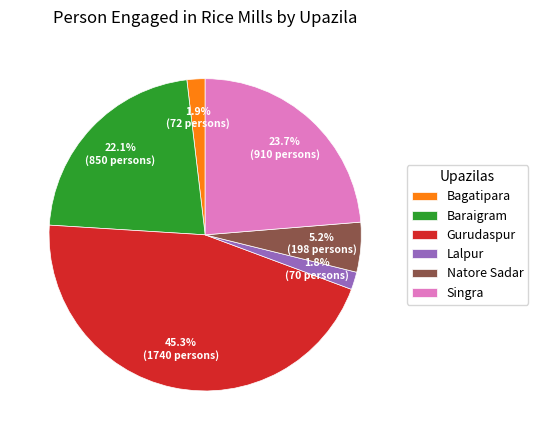

Between Singra and Gurudaspur, which is larger?

Gurudaspur